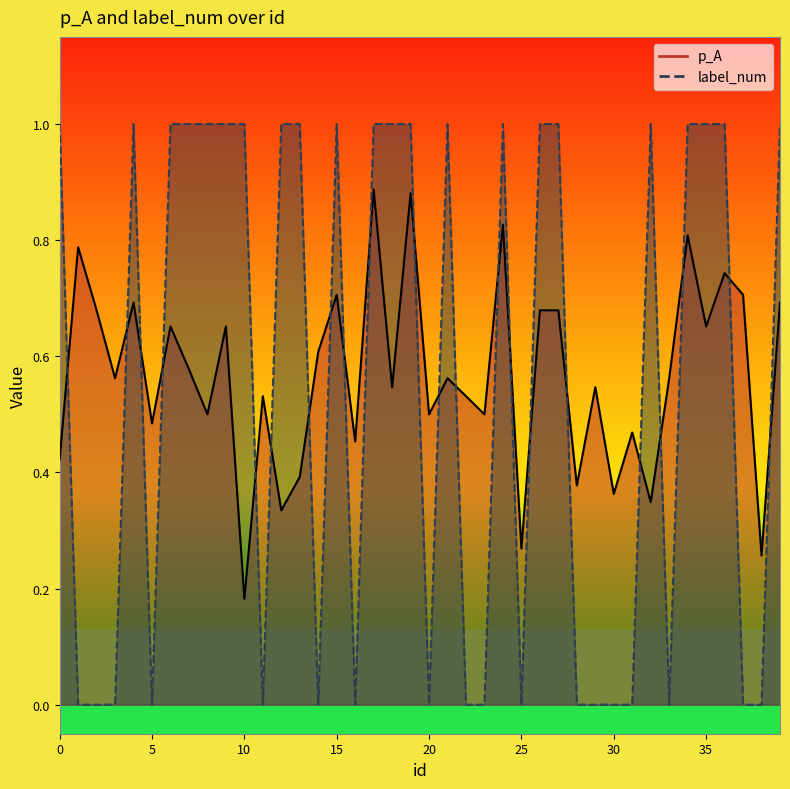

Which series ends up on top after the final intersection of p_A and label_num?

label_num